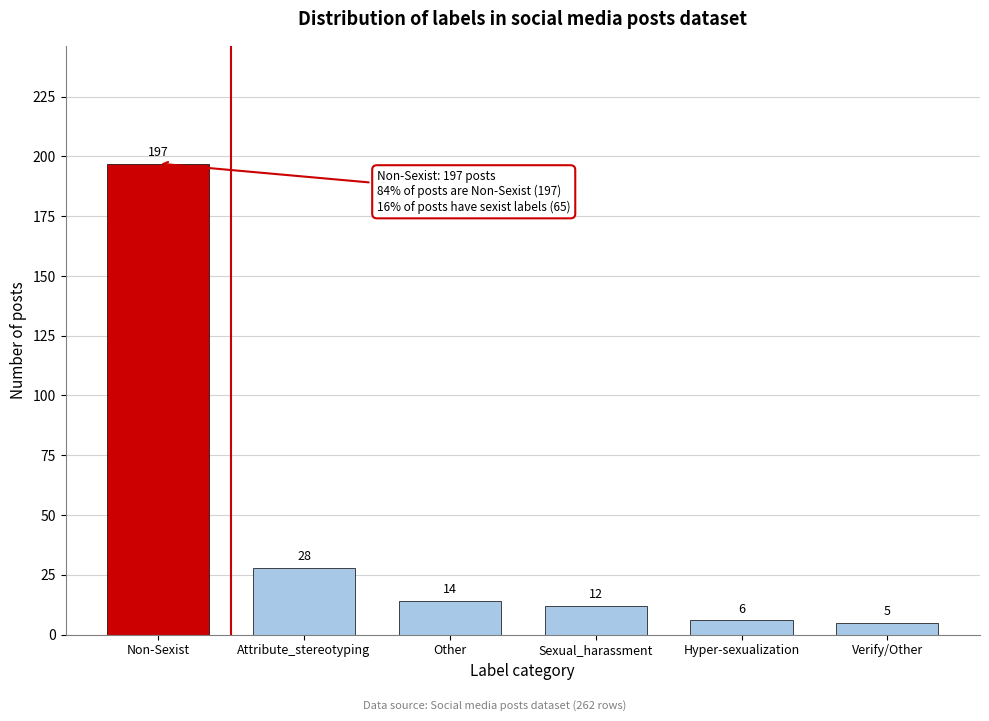

Reading right to left, extract all data points from this chart.

Verify/Other=5	Hyper-sexualization=6	Sexual_harassment=12	Other=14	Attribute_stereotyping=28	Non-Sexist=197